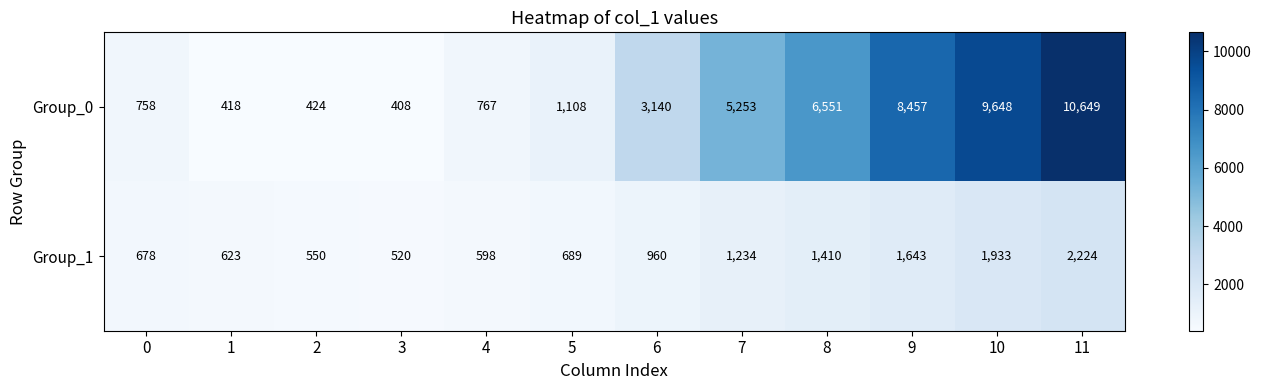

The value of Group_1 at 8 is 1410. True or false?

True